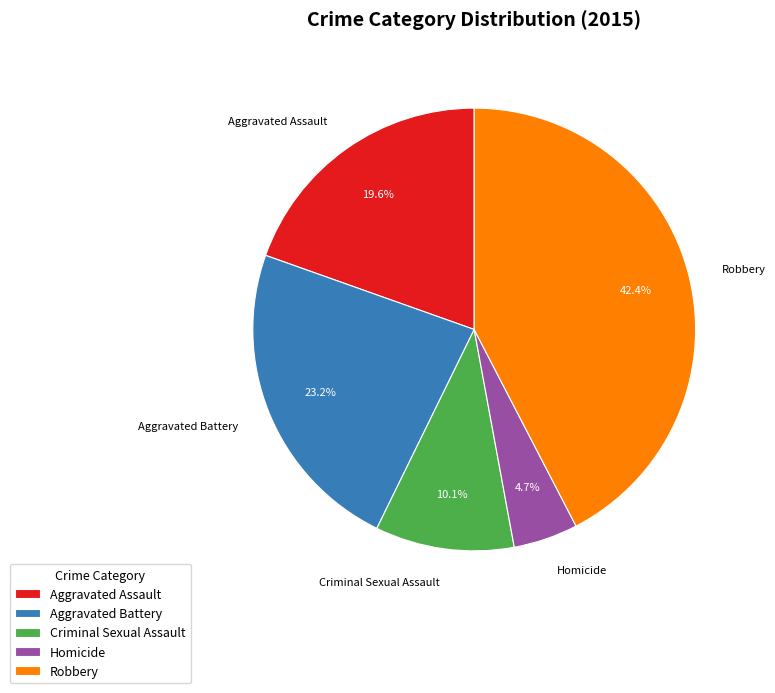

Does Criminal Sexual Assault account for over 50% of the chart?

No